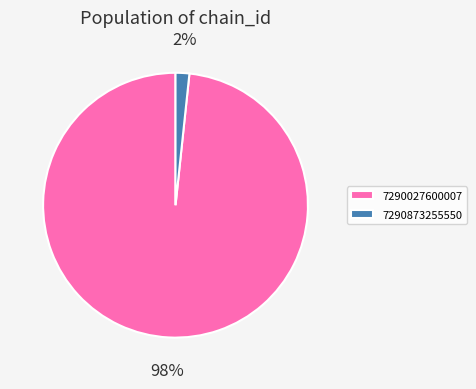

Which slice represents more than half of the pie?

7290027600007